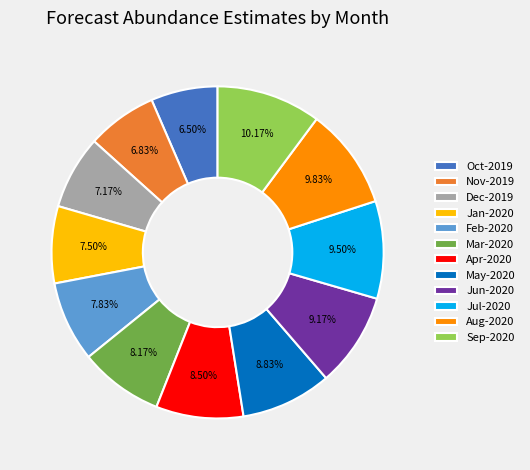

What is the ratio of the value at May-2020 to the value at Oct-2019?

1.4